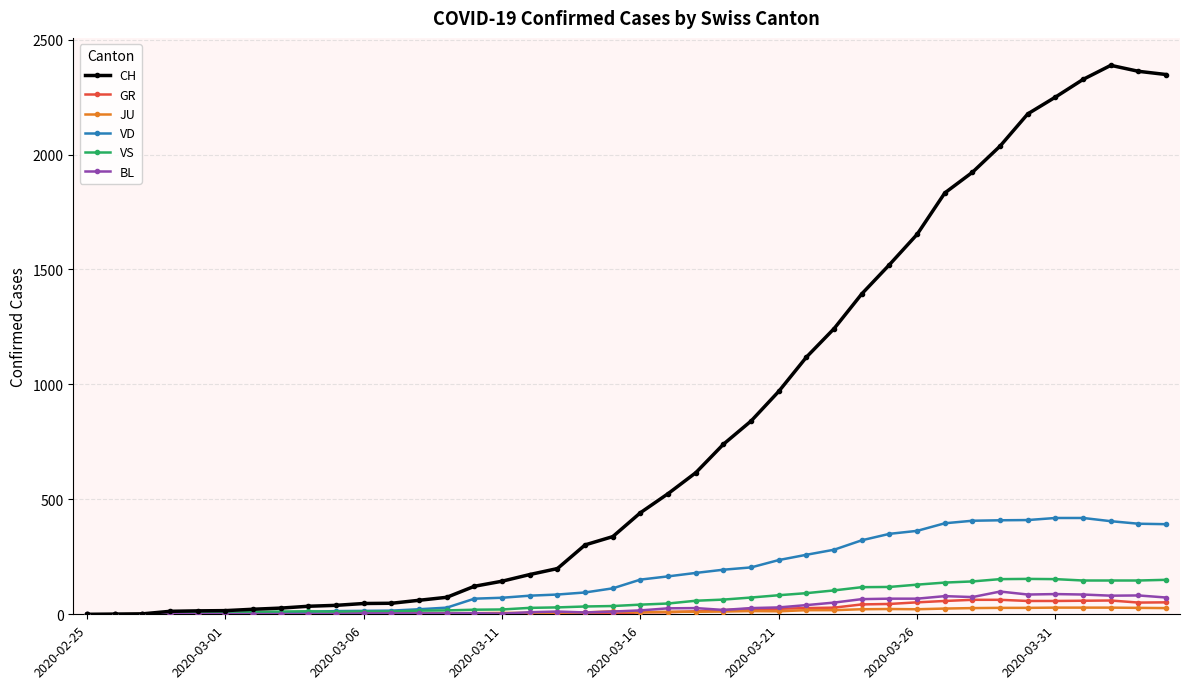

Does the chart display data point markers on the line(s)?

Yes